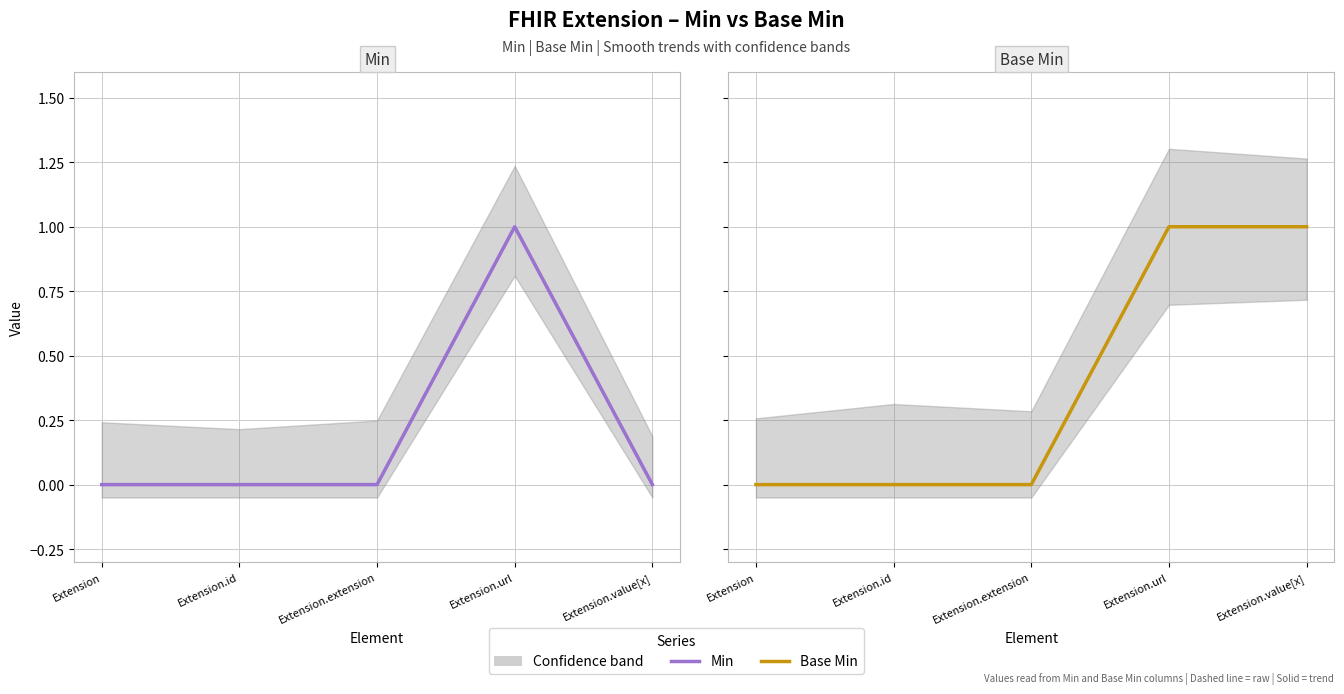

List the labels in order of Min value, smallest first.

Extension, Extension.id, Extension.extension, Extension.value[x], Extension.url